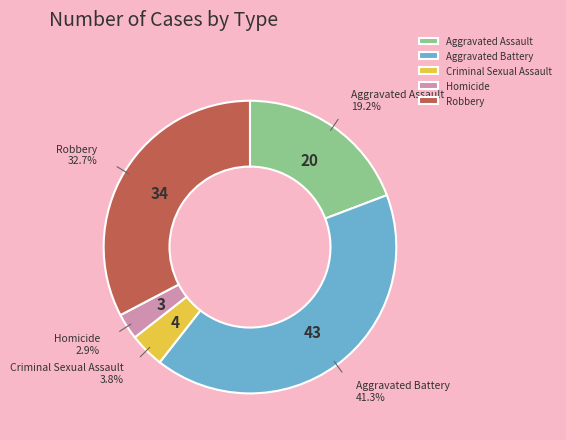

To the nearest percent, what portion does Homicide represent?

3%